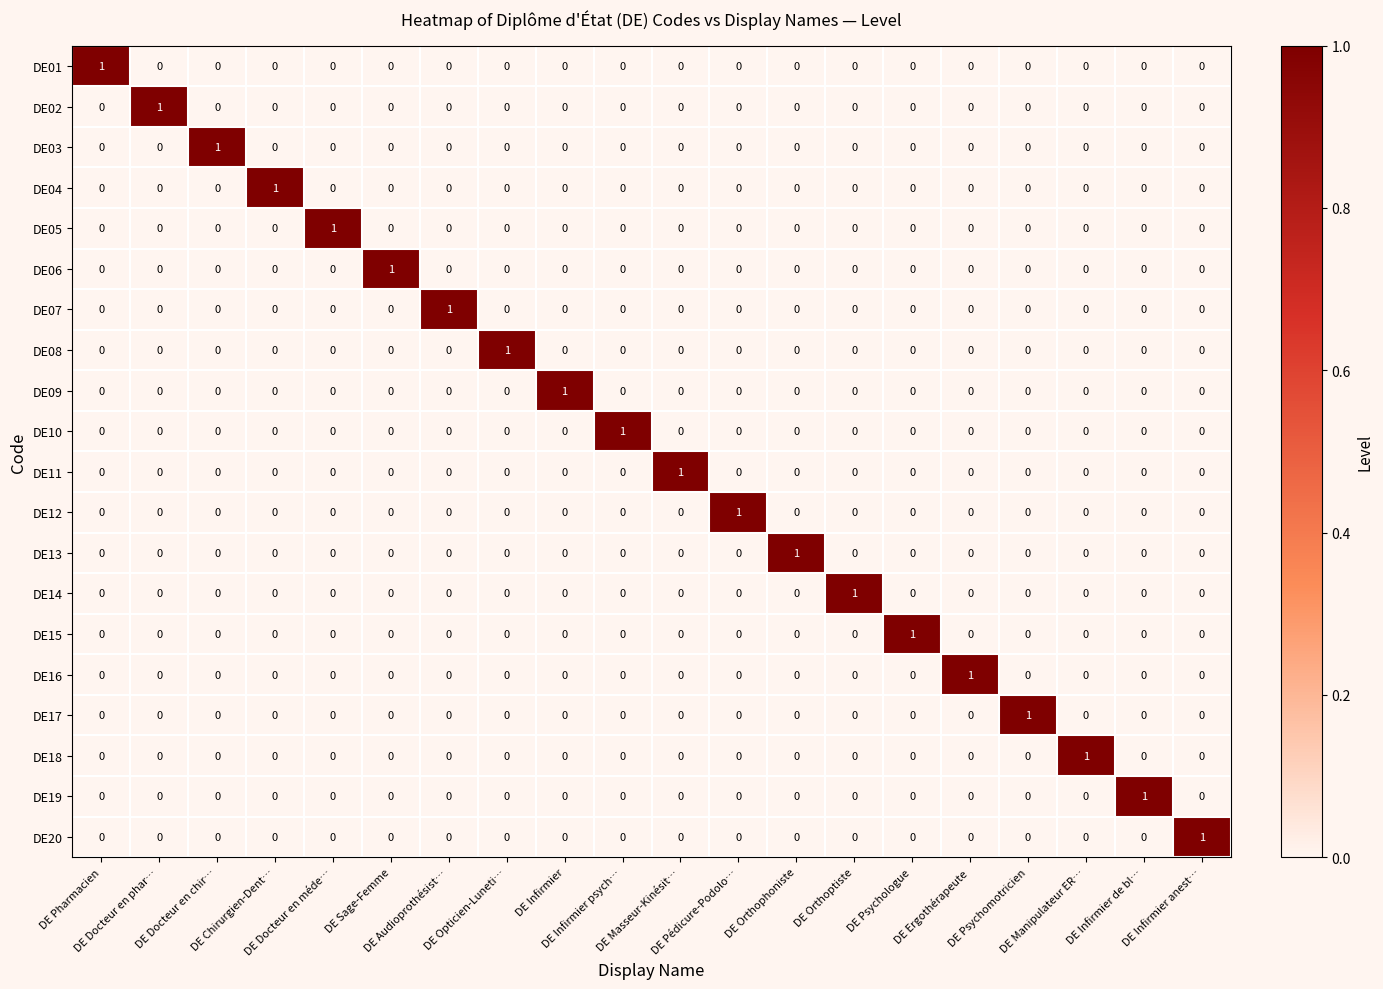

What is the total value across all series at DE Psychomotricien?

1